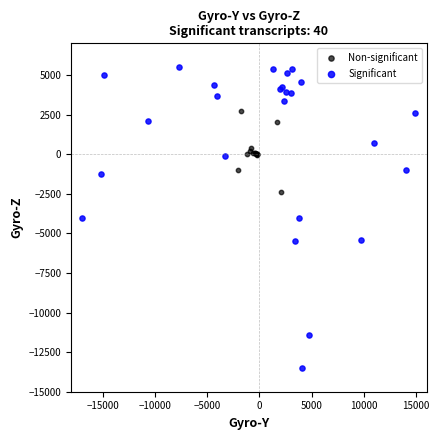

Which series reaches the minimum Y coordinate?

Significant